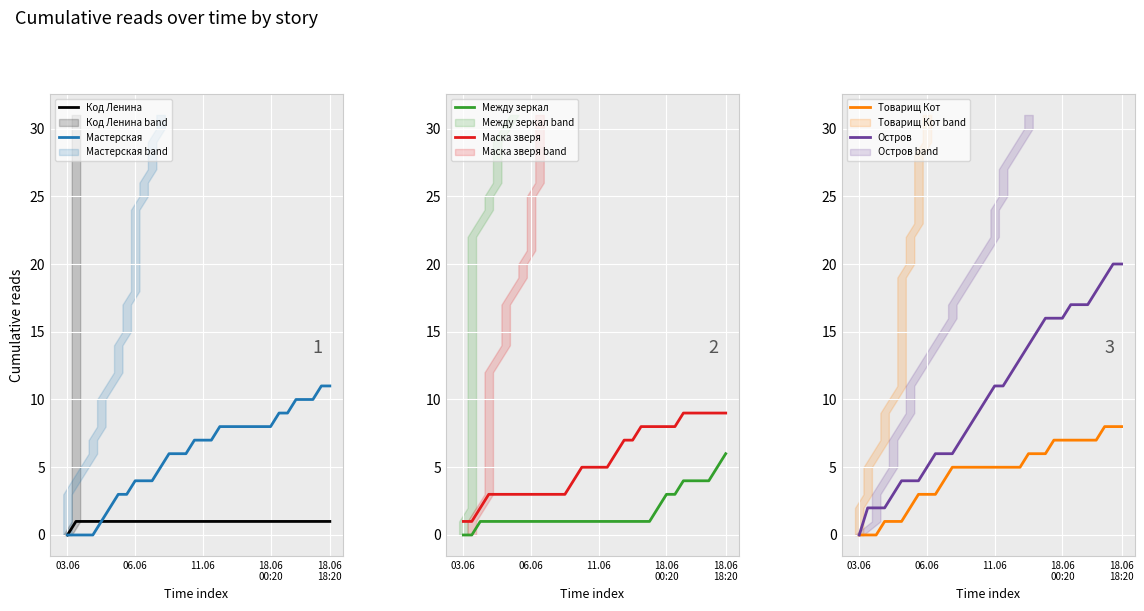

True or false: Между зеркал and Маска зверя intersect in this chart.

False